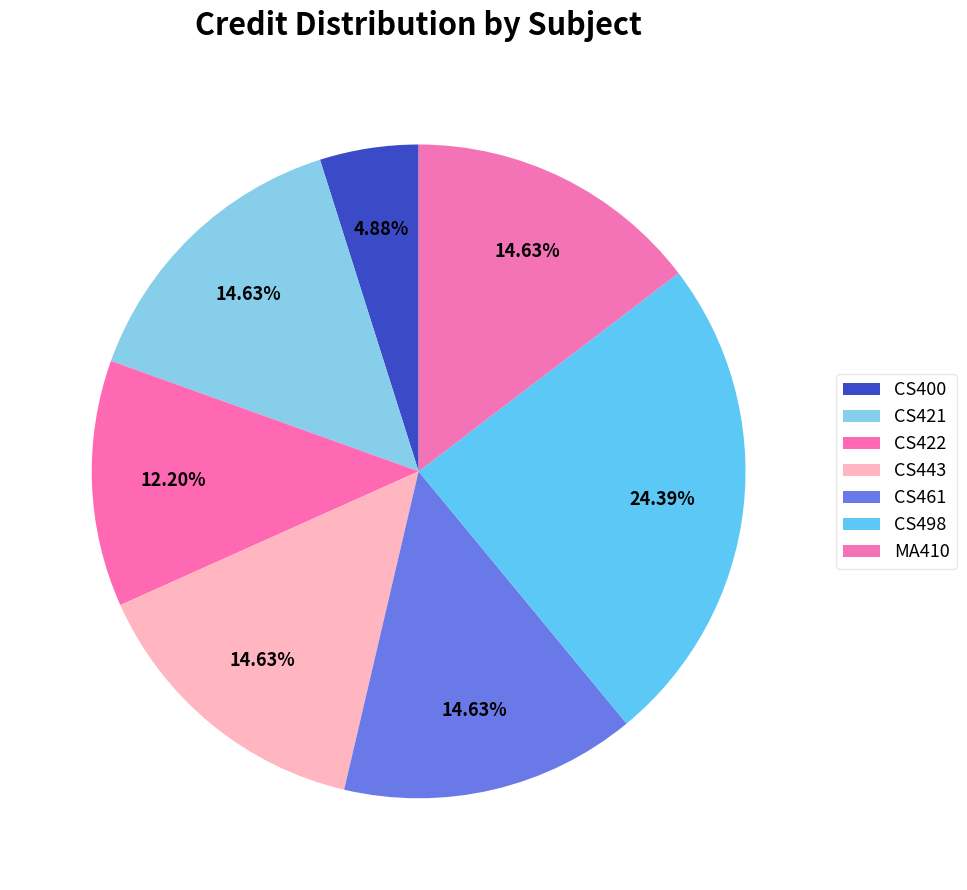

Rank the categories by value from highest to lowest.

CS498, CS421, CS443, CS461, MA410, CS422, CS400